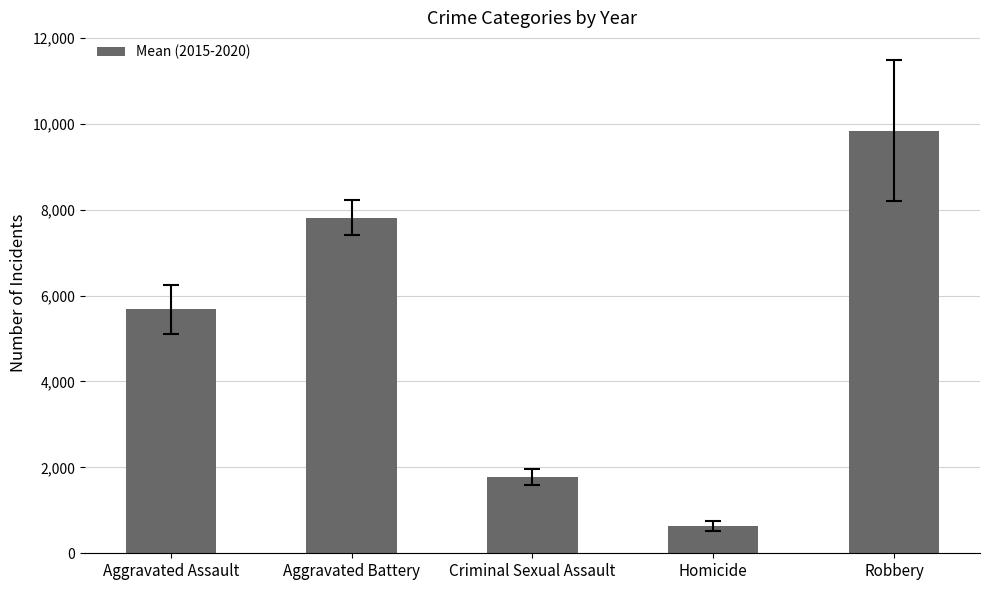

What position from the right is Aggravated Battery?

4